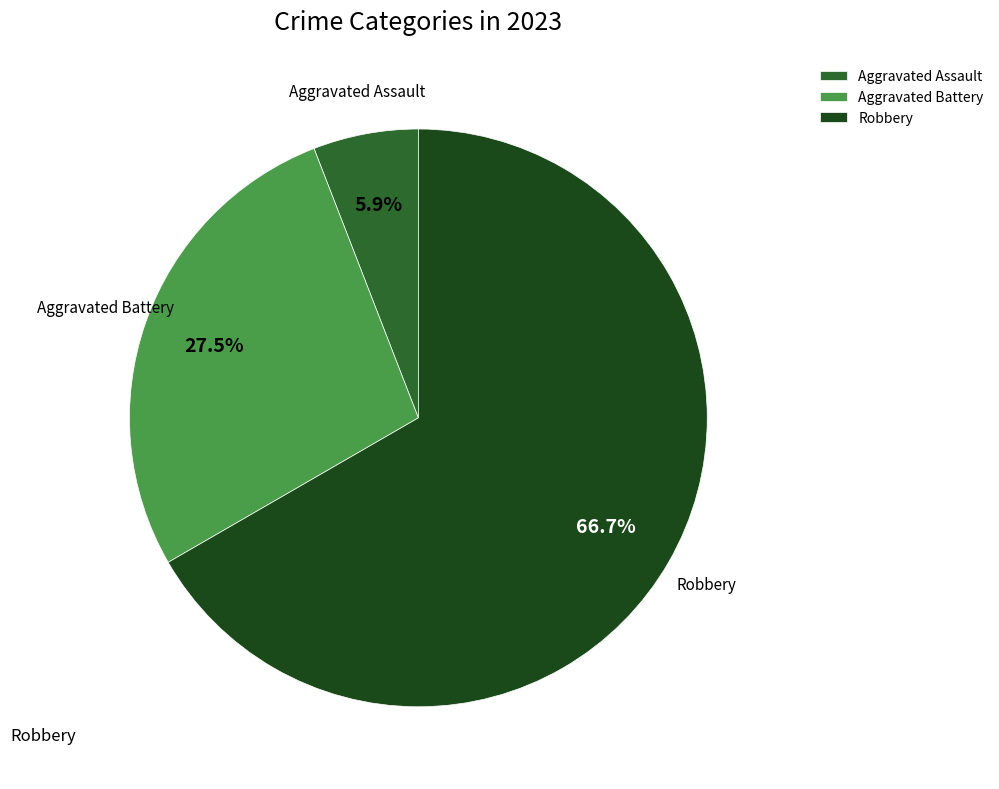

Count the number of slices in the pie.

3